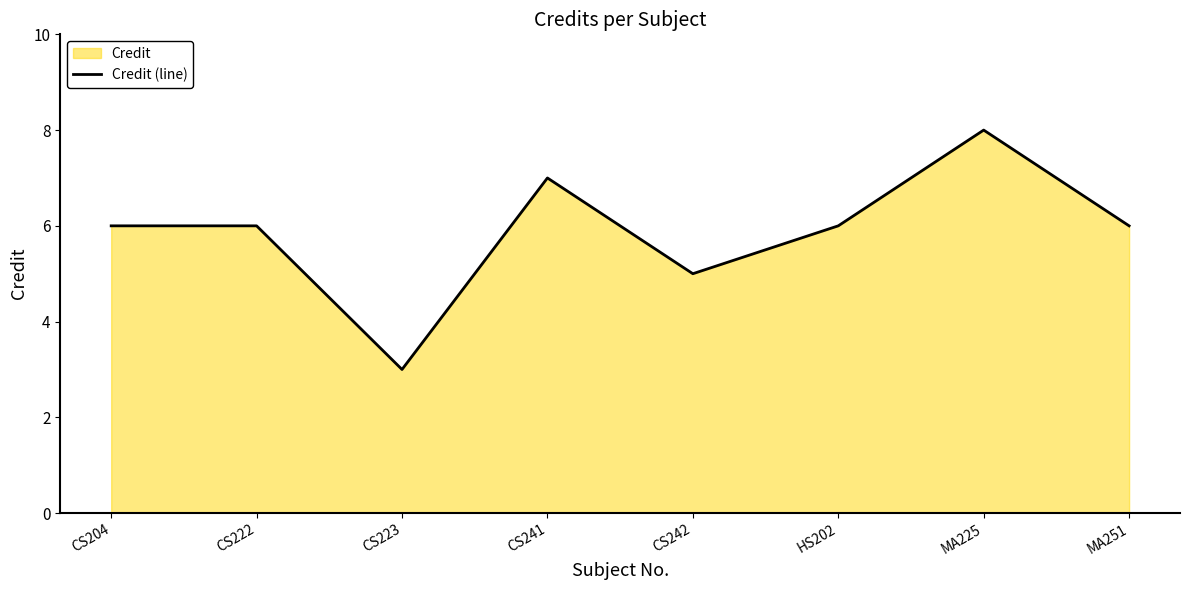

How many values are between 6 and 7?

5